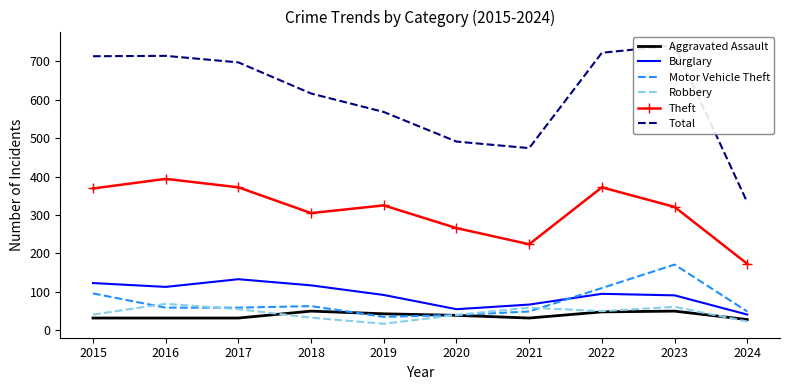

How many lines are shown in the chart?

6